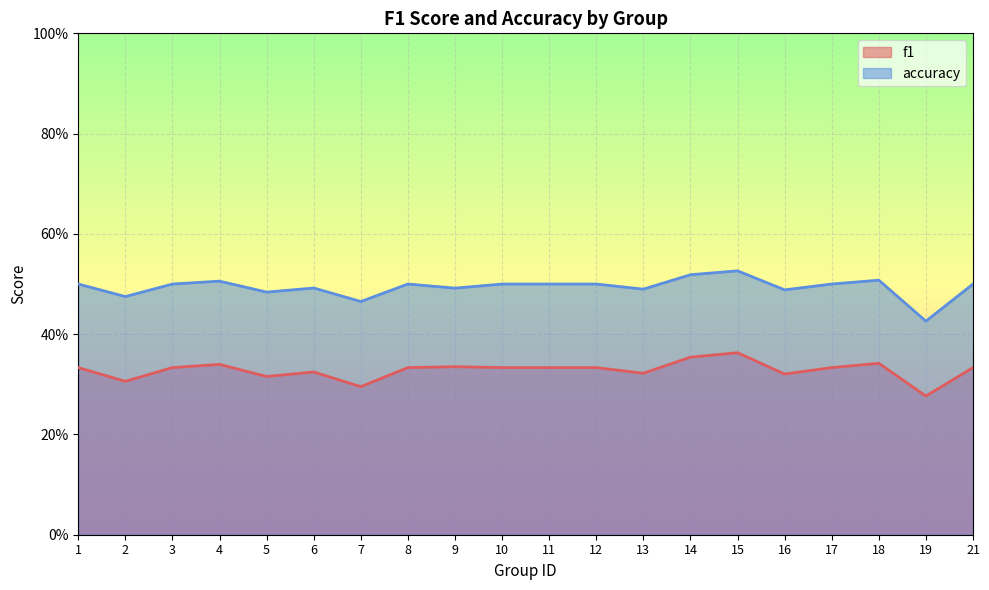

True or false: f1 and accuracy cross at least once.

False